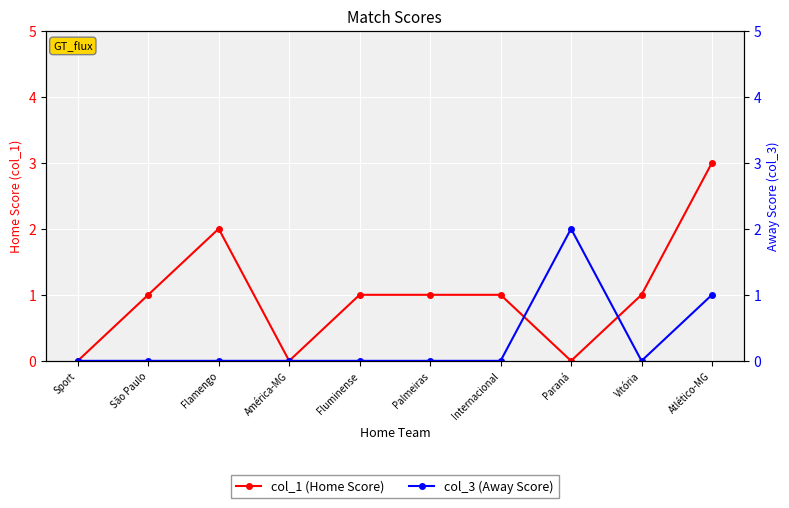

How many lines are shown in the chart?

2